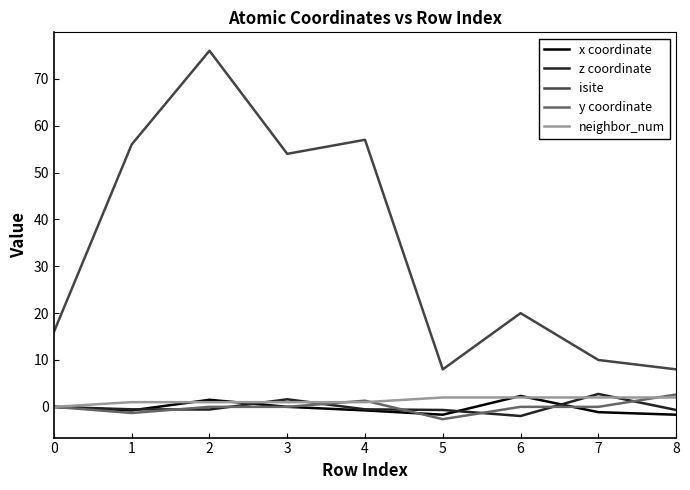

What is the greatest value displayed?

76.0